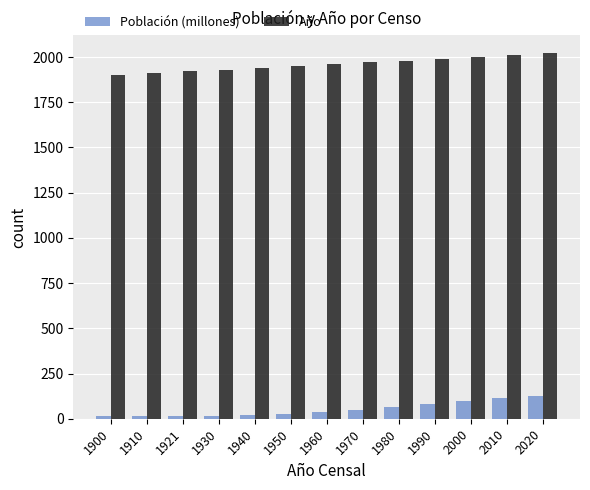

Rank the series at 2010 from lowest to highest value.

Población (millones), Año